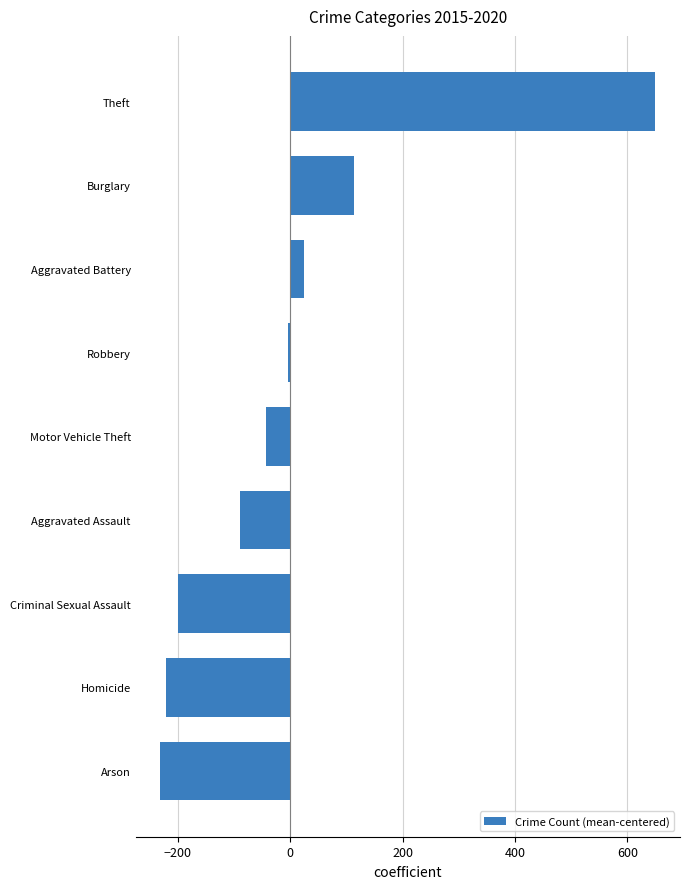

True or false: the data shows 243.7 at Theft.

False